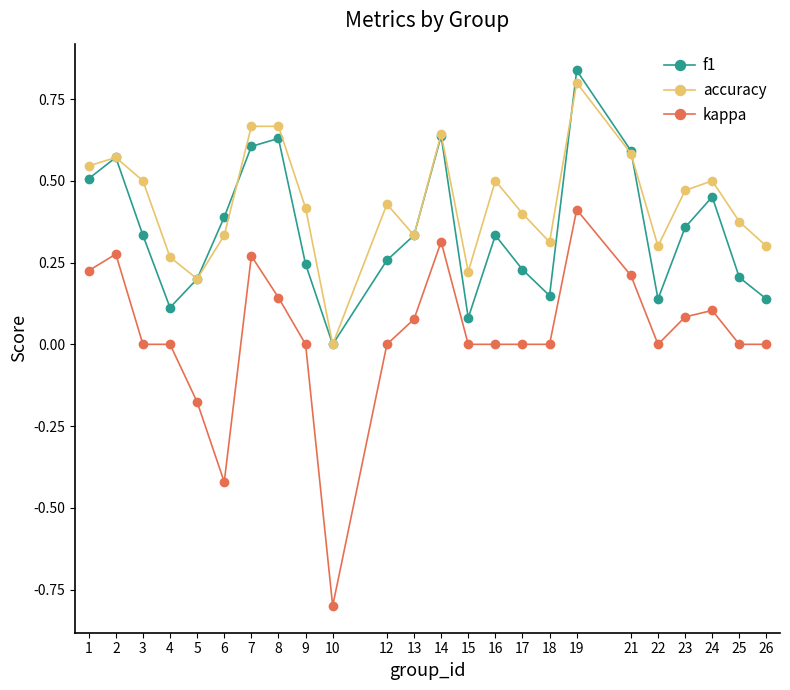

Which series changed the most between 4 and 6?

kappa